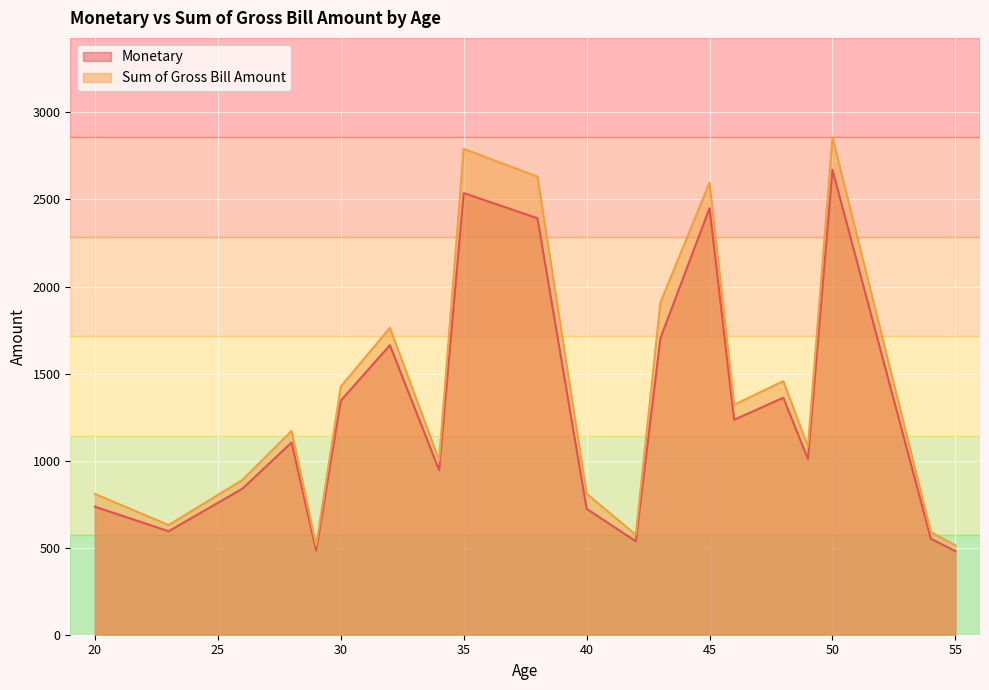

Reading left to right, extract all data points from this chart.

Monetary: 20=735.4	23=594.4	26=838.8	28=1104.5	29=483.4	30=1344.2	32=1663.2	34=945.4	35=2537.2	38=2392.2	40=723.4	42=536.9	43=1702.7	45=2450.3	46=1234.7	48=1361.5	49=1010.1	50=2670.0	54=551.4	55=480.1
Sum of Gross Bill Amount: 20=809.0	23=630.1	26=889.1	28=1170.8	29=512.4	30=1424.9	32=1763.0	34=1002.1	35=2790.9	38=2631.4	40=810.2	42=574.5	43=1907.0	45=2597.3	46=1321.1	48=1456.8	49=1080.8	50=2856.9	54=590.0	55=513.7